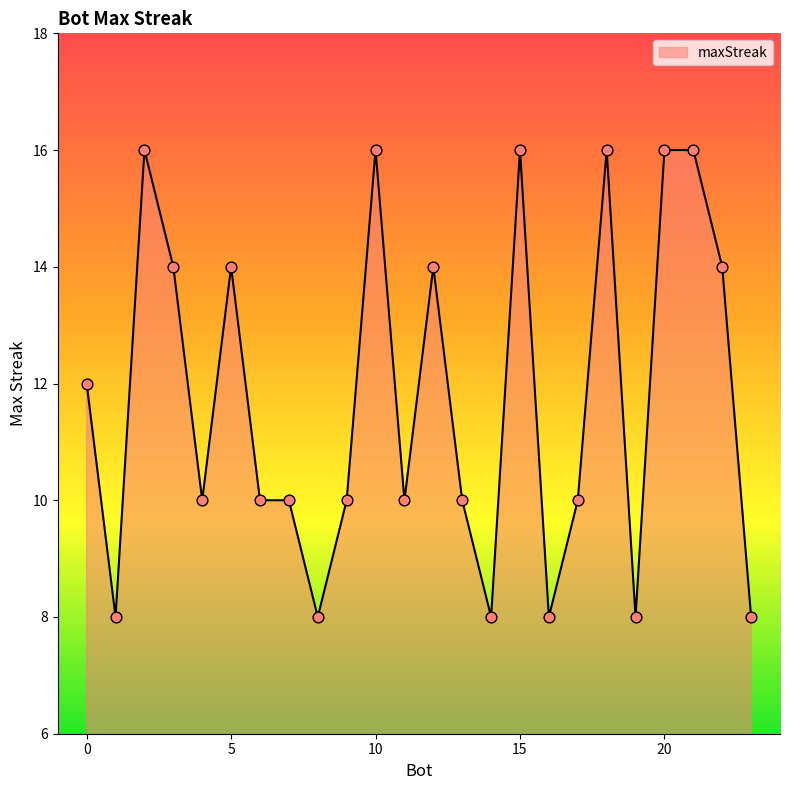

What is the greatest value displayed?

16